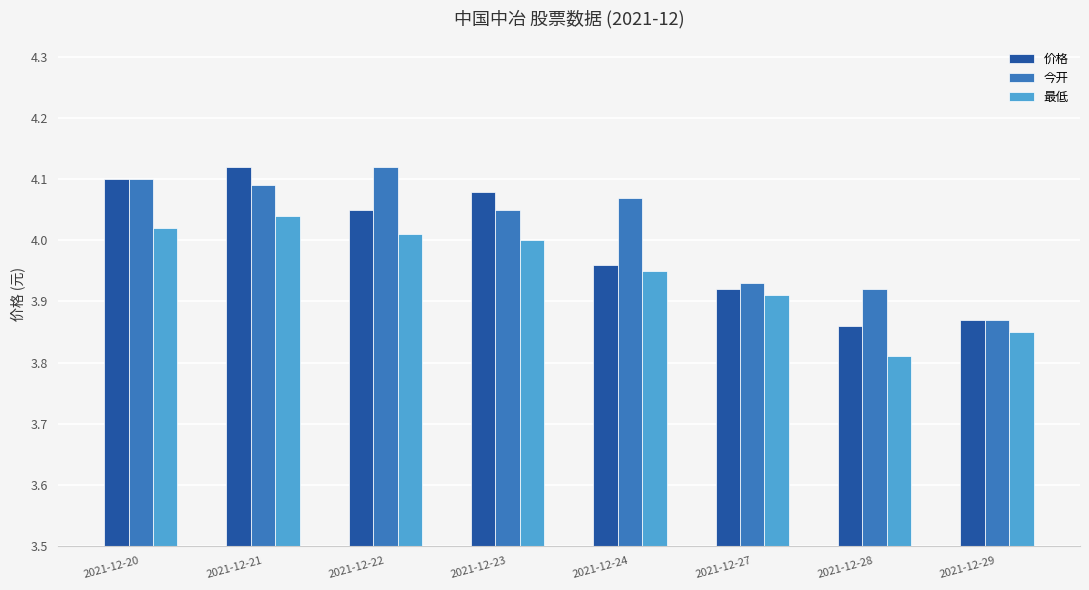

At which label does 今开 reach its minimum?

2021-12-29